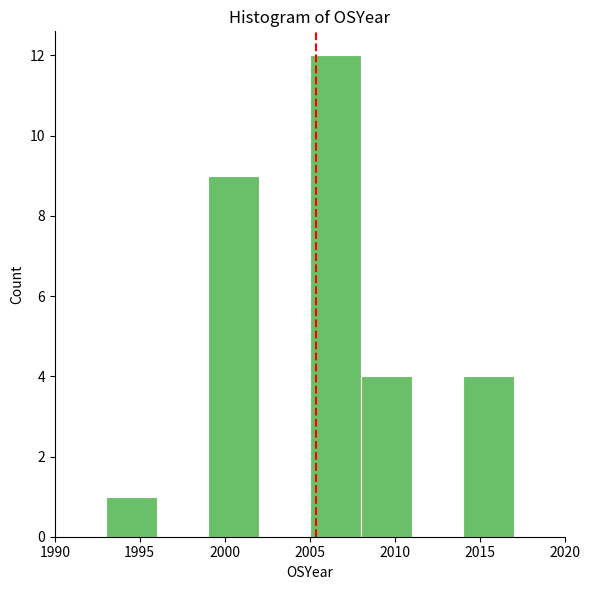

Which range on the x-axis has the tallest bar?

2005 to 2008